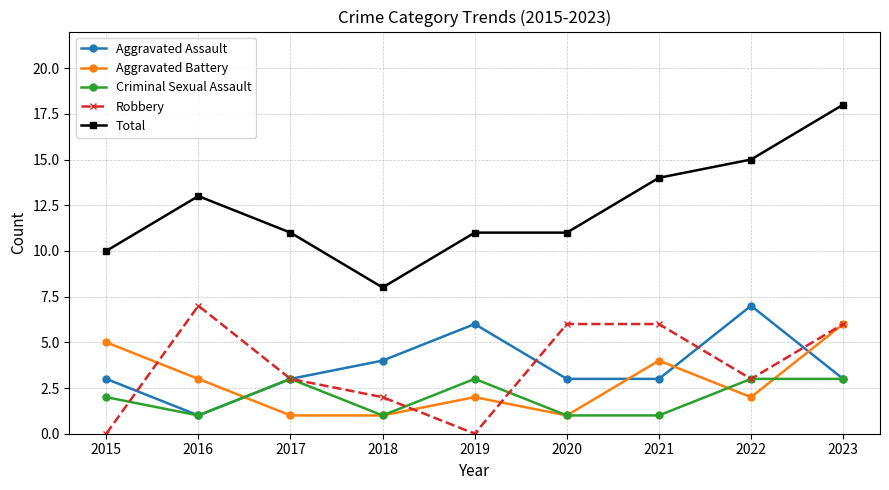

Count the Robbery values in the range 2 to 6.

6